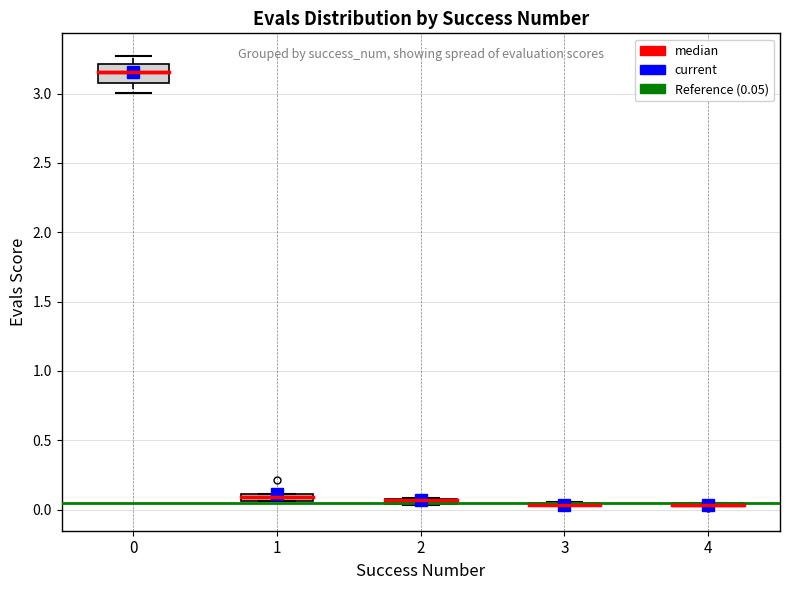

Comparing the boxes themselves (not the whiskers), which one is the tallest?

0